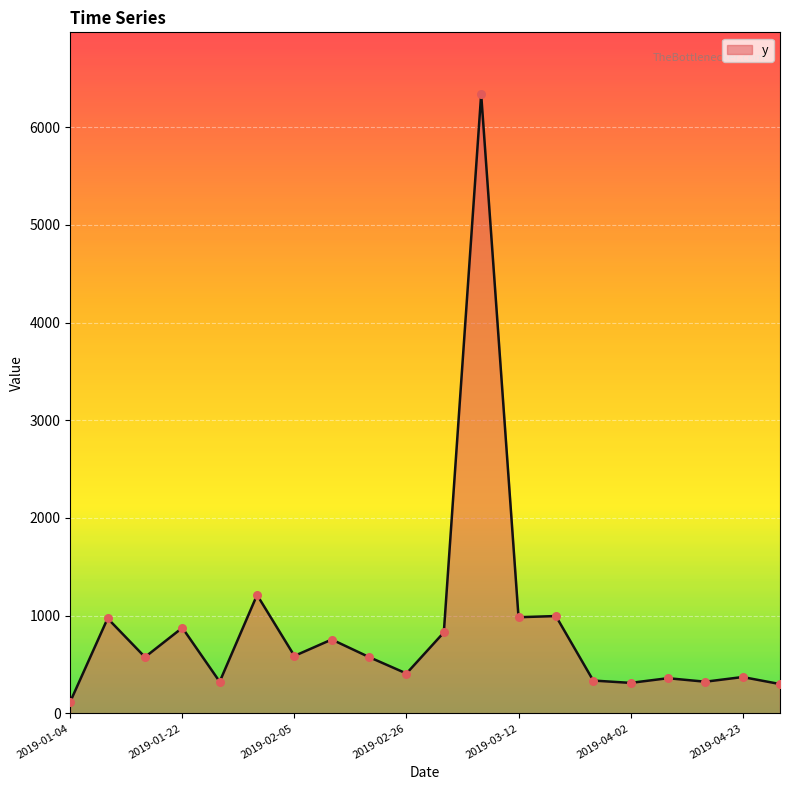

What is the difference between the maximum and minimum values?

6216